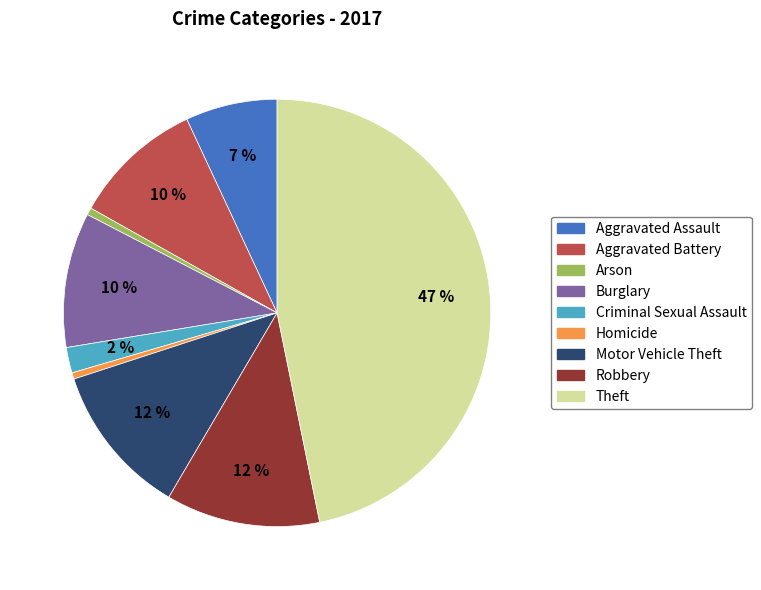

What percentage is the Aggravated Assault slice, to the nearest percent?

7%